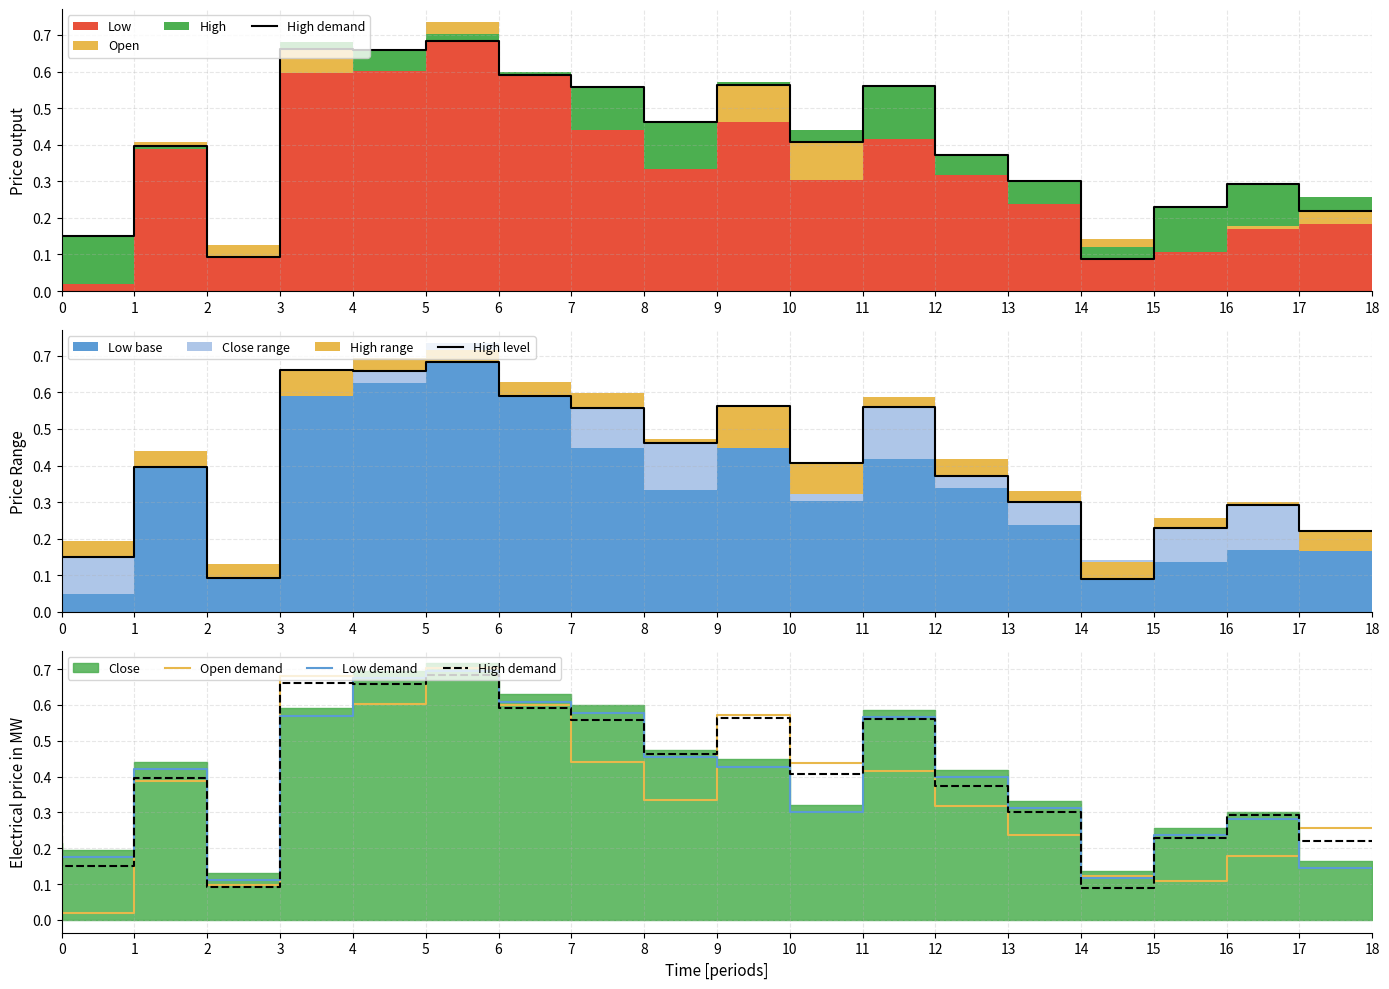

Is the value of High demand at 16 greater than the value of High level at 17?

No